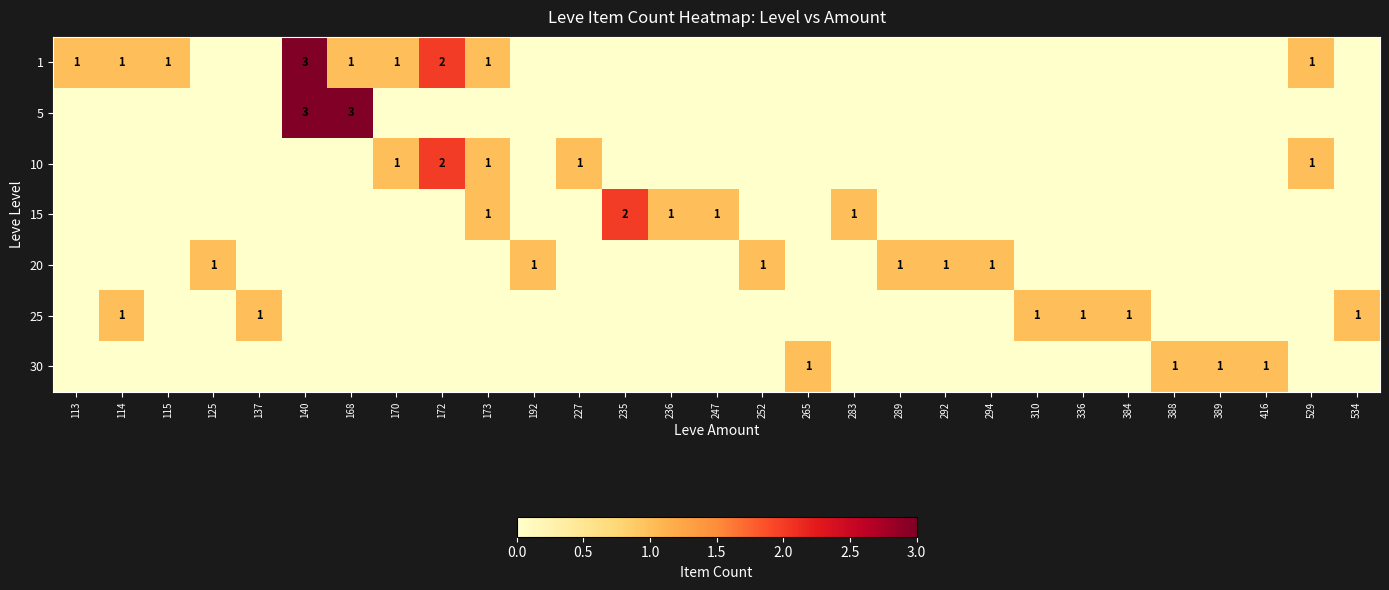

The value of 30 at 388 is 0. True or false?

False